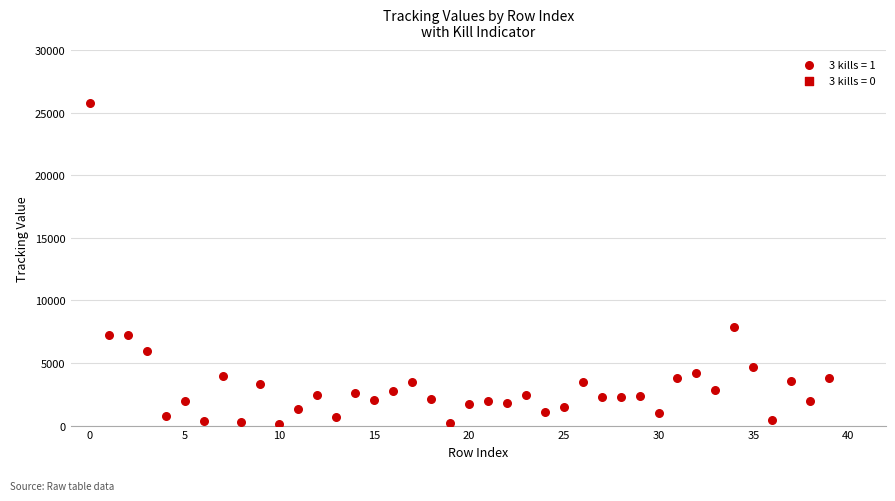

What is the range of Y values (max minus min)?

25623